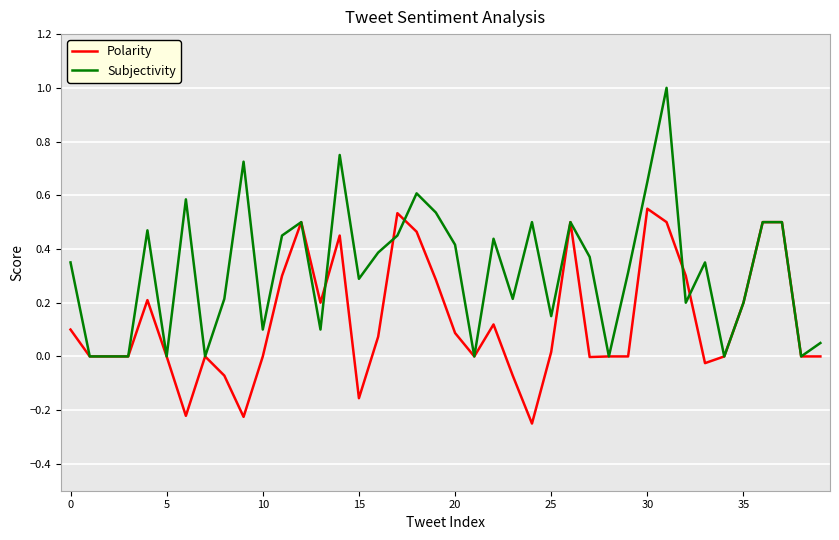

Which series has the widest spread of values?

Subjectivity